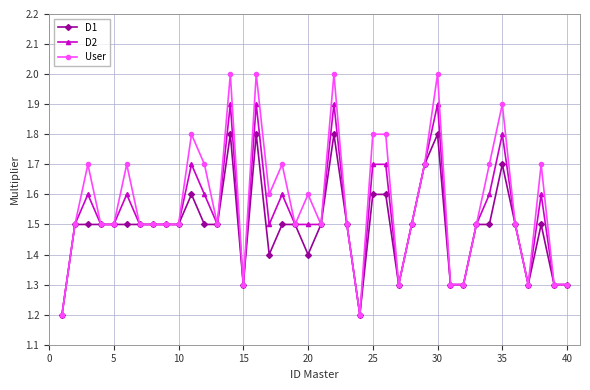

What is the value of the User point at the 13th from the left?

1.5